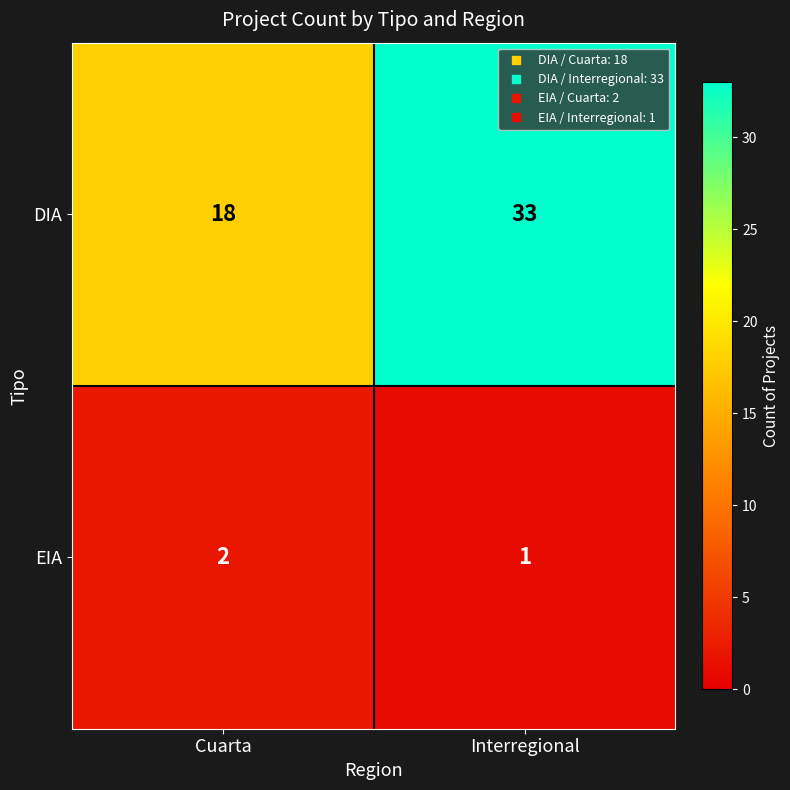

Reading right to left, list all the values displayed in this chart.

DIA: Interregional=33	Cuarta=18
EIA: Interregional=1	Cuarta=2